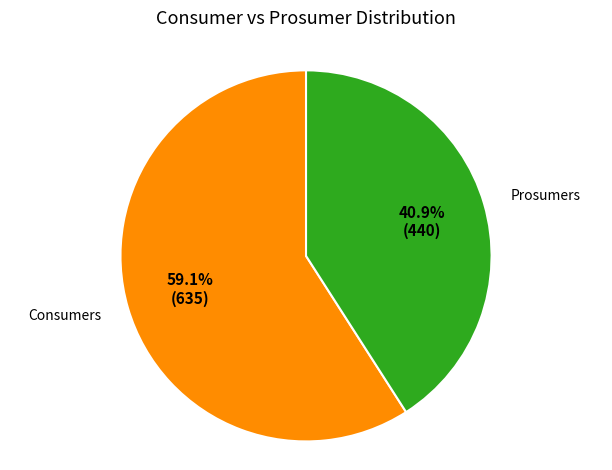

Is there any slice that represents more than half of the pie?

Yes